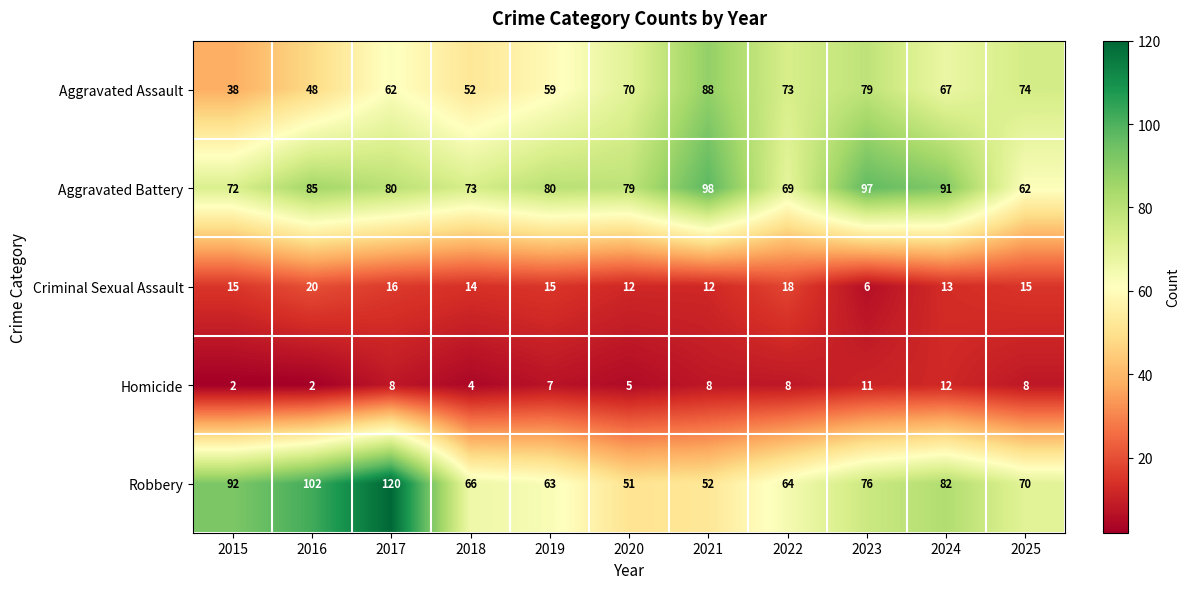

How many data points in Robbery are less than 70?

5